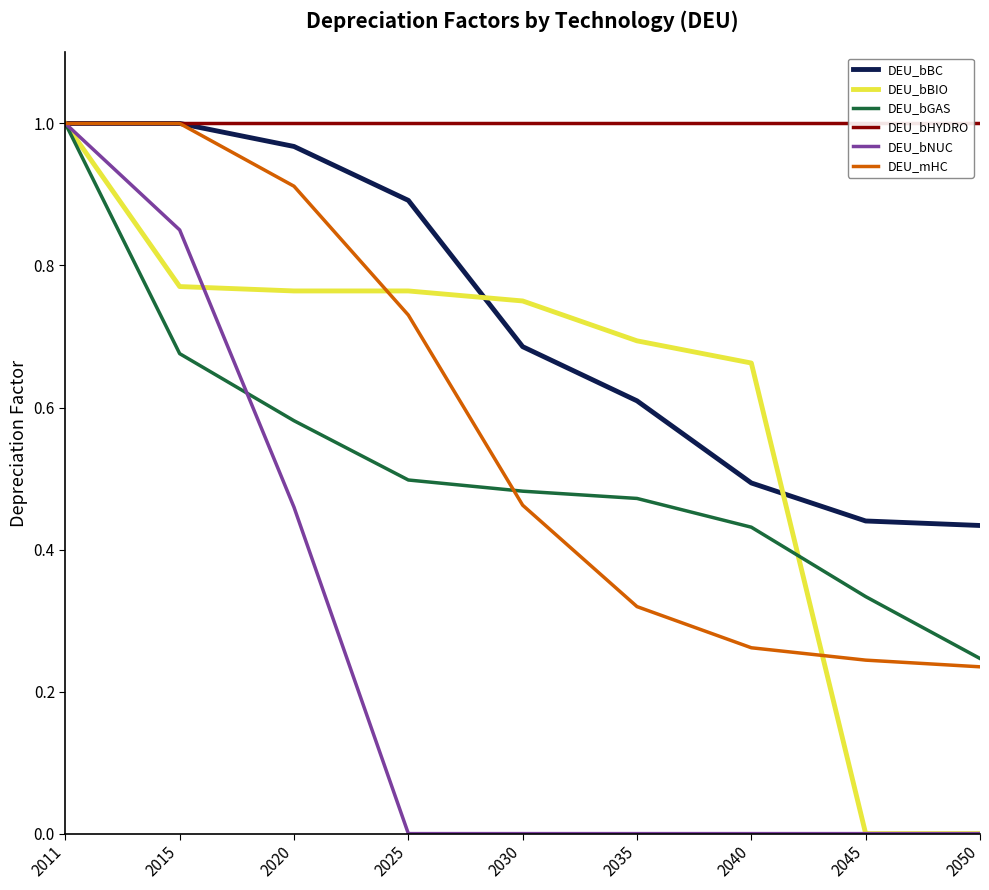

Is it true that DEU_bGAS equals 0.3 at 2040?

False